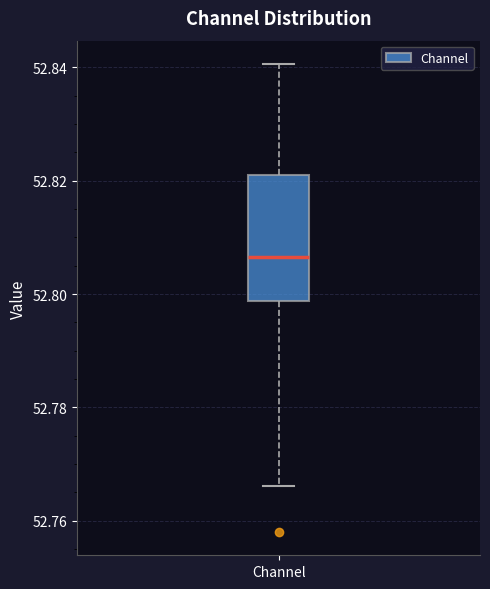

Transcribe this box plot: give where the median line is, the range the box spans, and where the two whiskers end, as read against the y-axis. The values are not printed on the chart, so give them approximately, as read against the axis.

median 52.806, box 52.798 to 52.820, whiskers 52.766 to 52.840